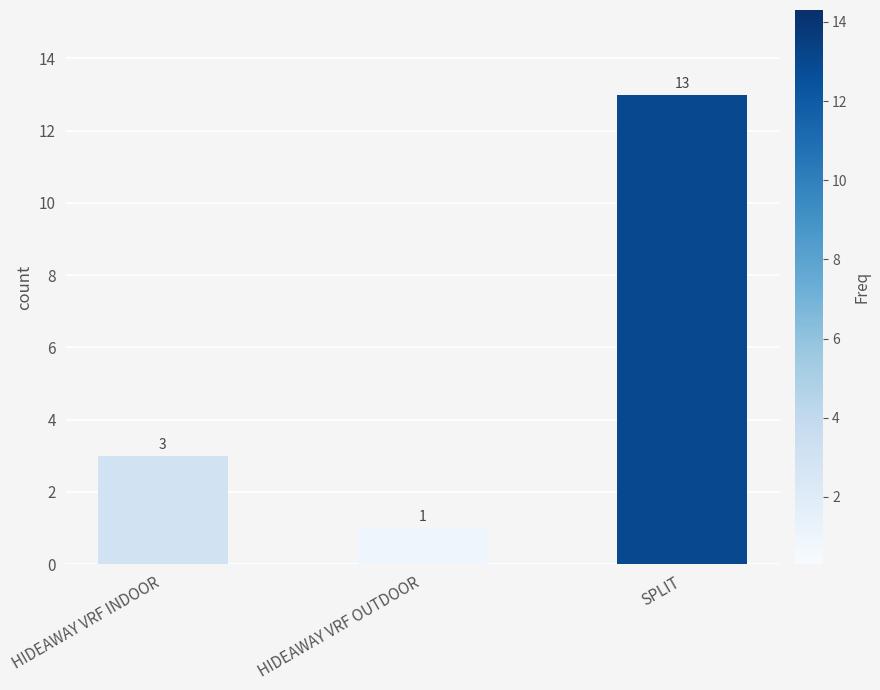

What is the difference between the values at HIDEAWAY VRF OUTDOOR and SPLIT?

12